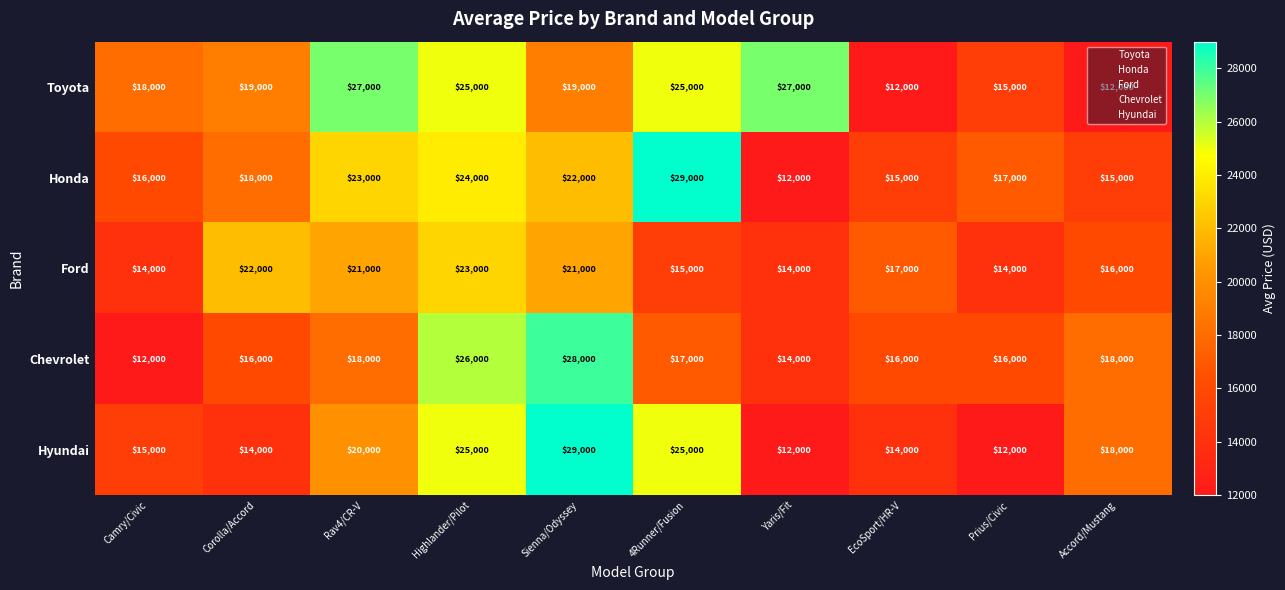

At which label does Honda reach its minimum?

Yaris/Fit